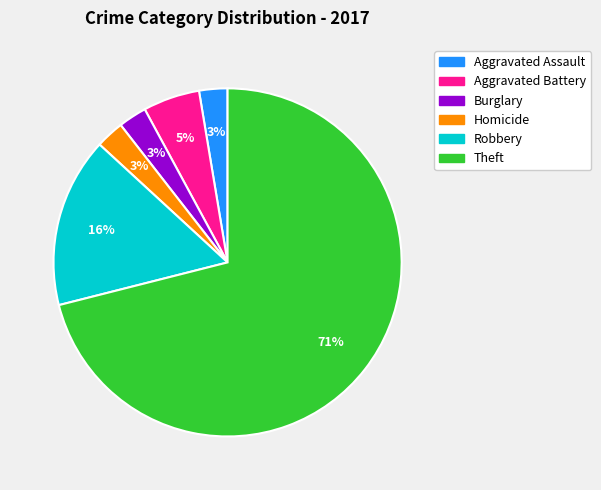

Count the number of slices in the pie.

6